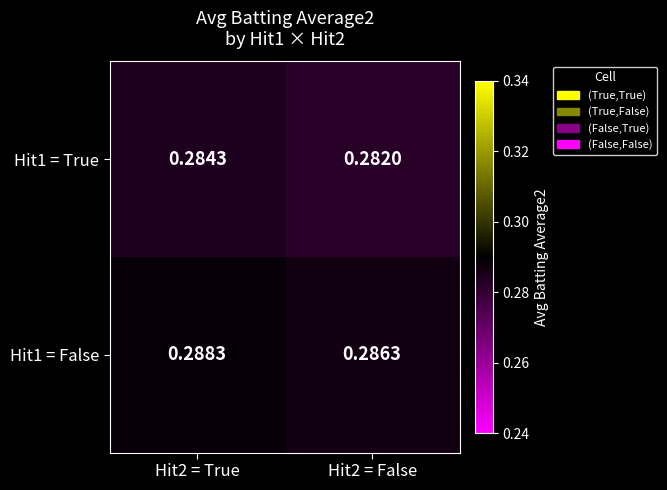

Is the value of Hit1 = False at Hit2 = False greater than the value of Hit1 = True at Hit2 = True?

Yes